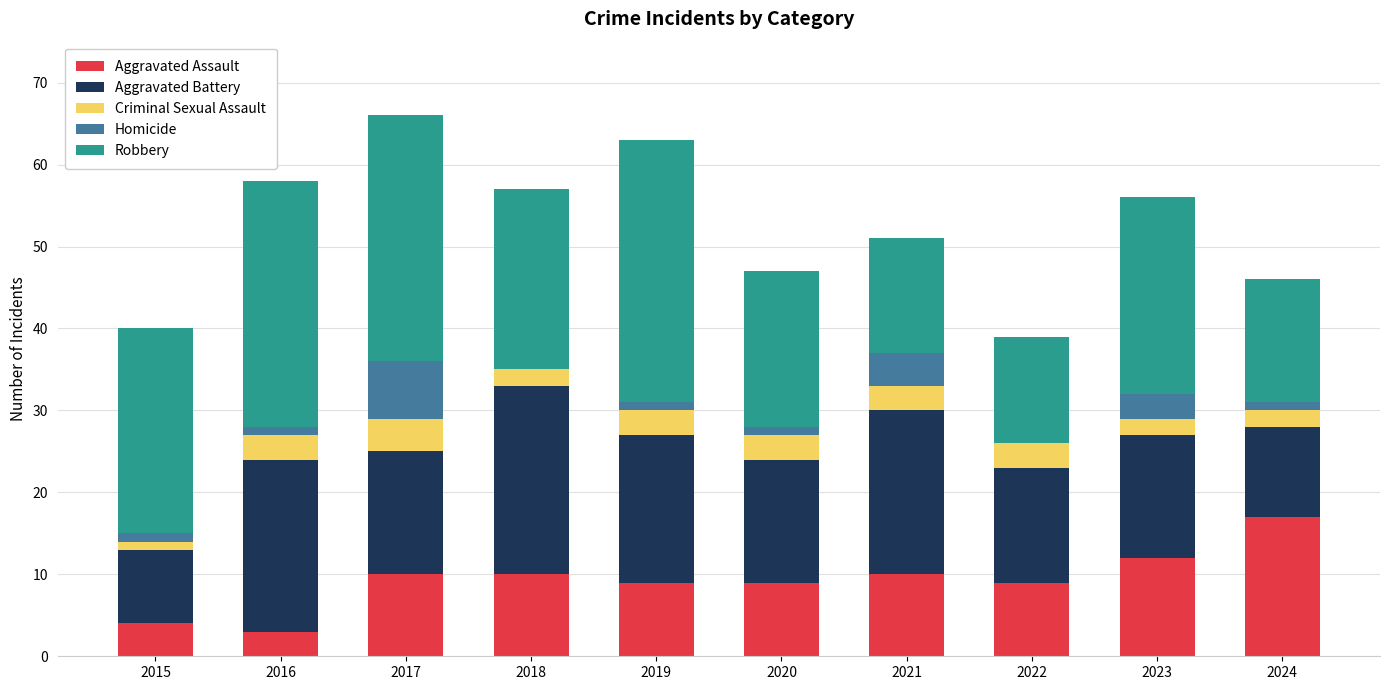

How many distinct data groups are displayed?

5